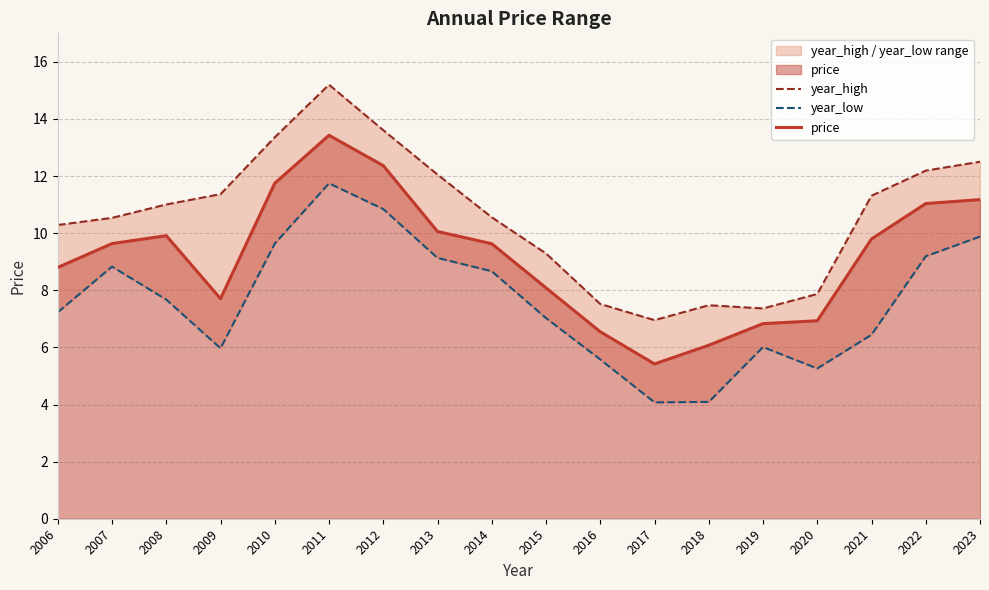

Is the value of price at 2018 greater than the value of year_low at 2006?

No